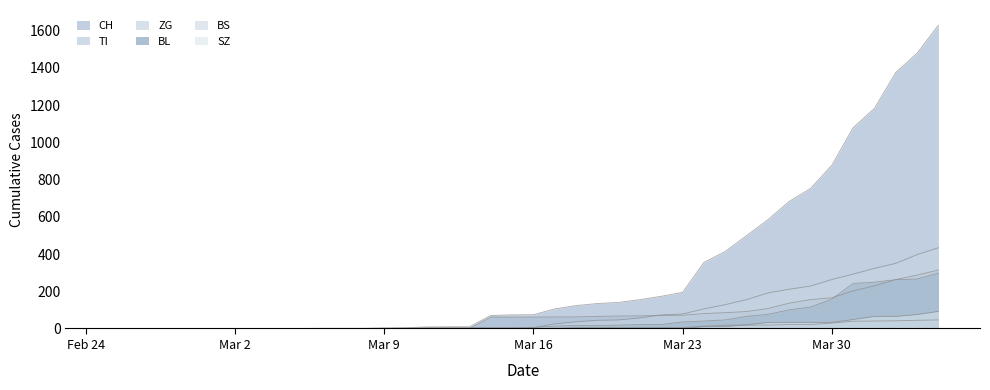

What are all the series names shown in the legend?

CH, TI, ZG, BL, BS, SZ